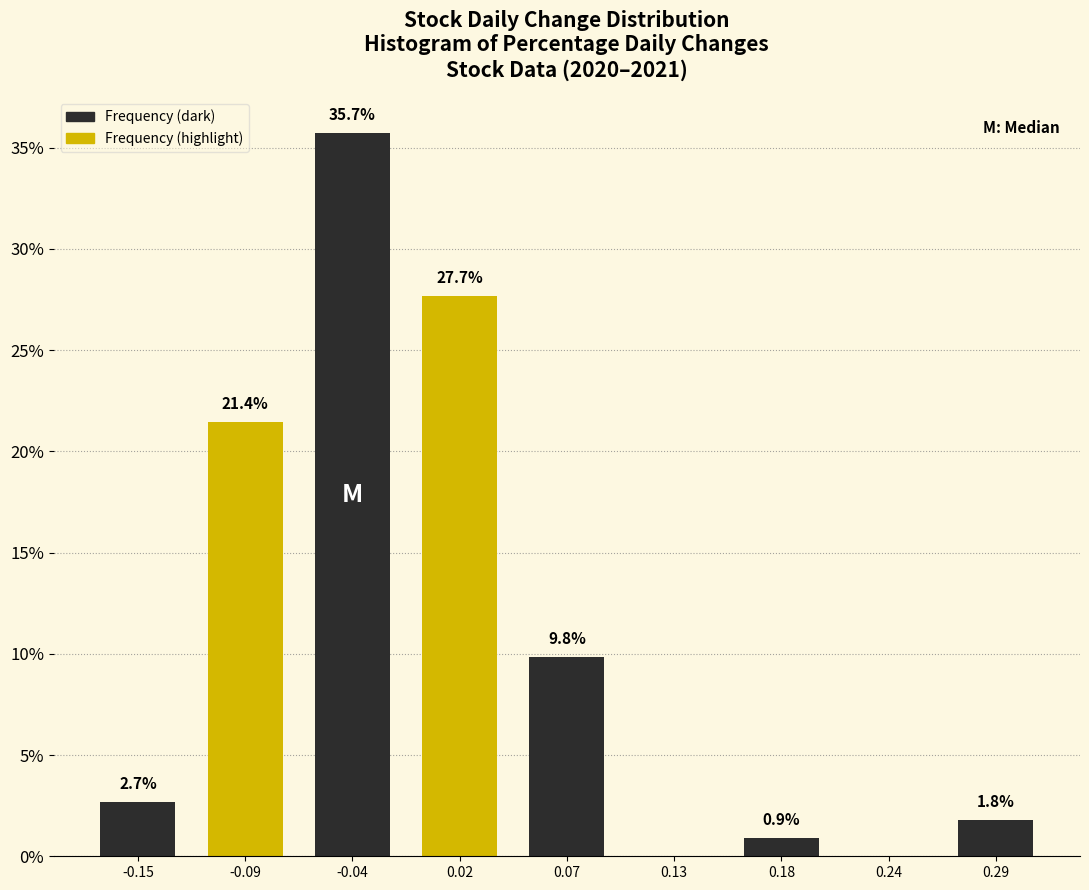

Reading left to right, list all the values displayed in this chart.

-0.15=2.7	-0.09=21.4	-0.04=35.7	0.02=27.7	0.07=9.8	0.13=0.0	0.18=0.9	0.24=0.0	0.29=1.8